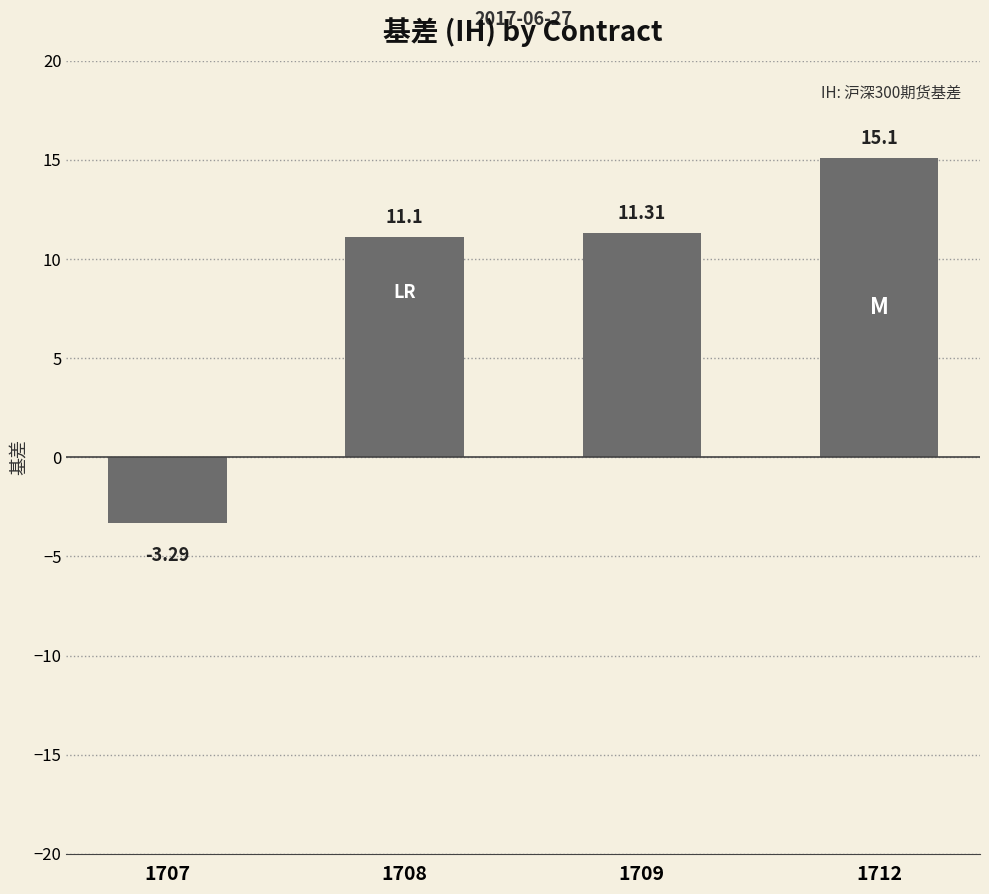

What is the difference between the maximum and minimum values?

18.4